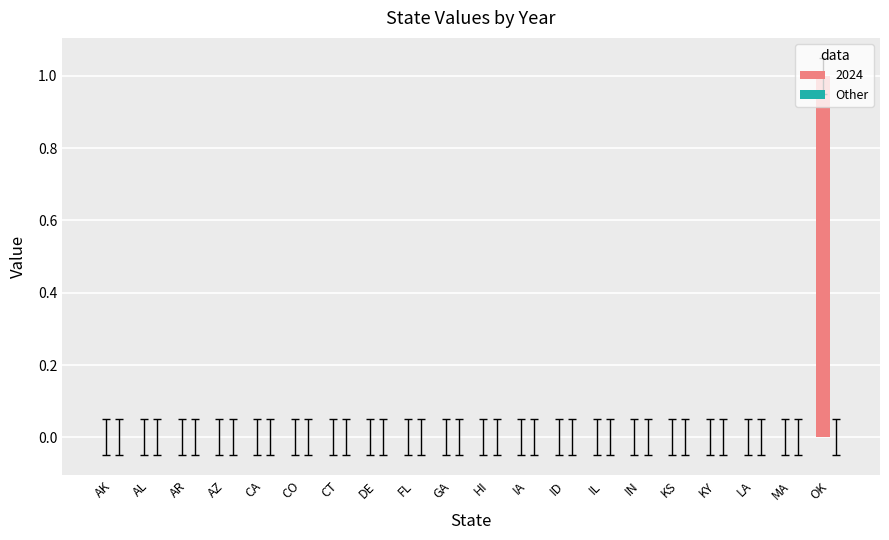

The chart shows a value of 0 at KS. True or false?

True